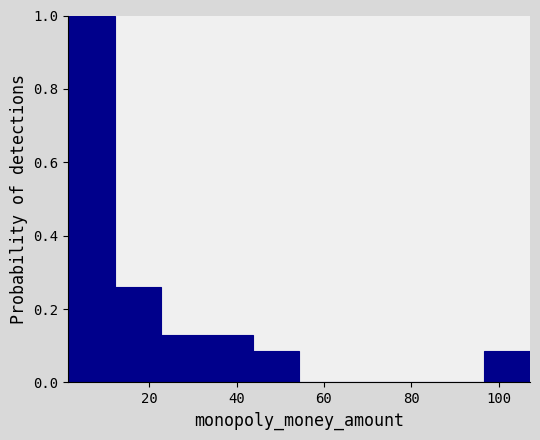

How tall is the bar that spans 44 to 54 on the x-axis? Neither the bar edges nor the heights are printed on the chart, so give them approximately, as read against the axes.

0.08